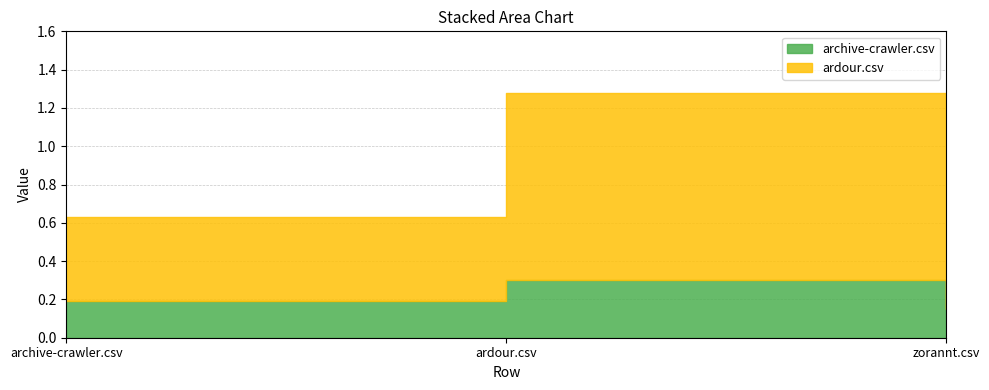

List the series in order of their overall mean, lowest first.

archive-crawler.csv, ardour.csv